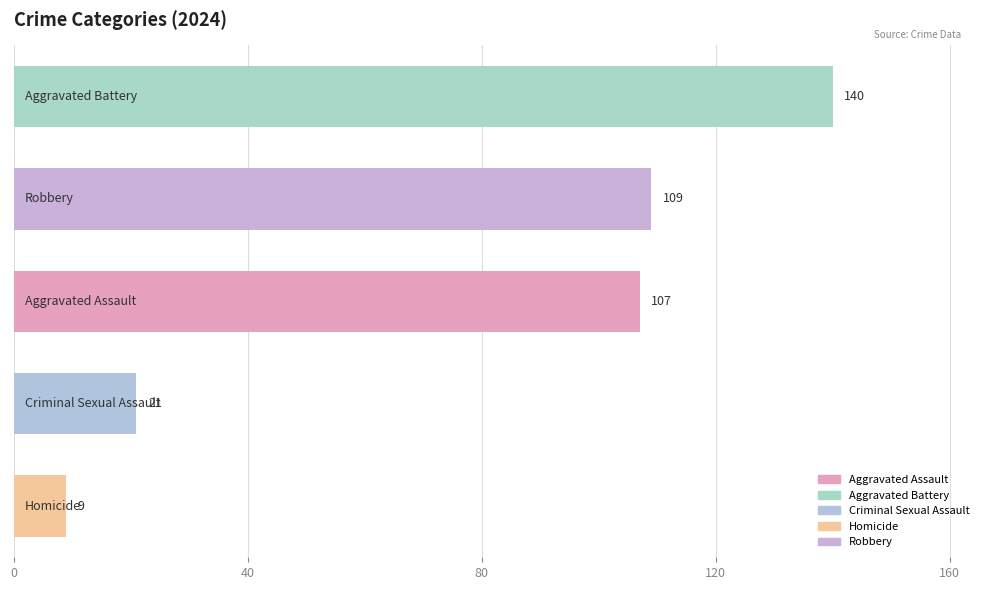

Reading top to bottom, transcribe all the data shown in this chart.

140	109	107	21	9